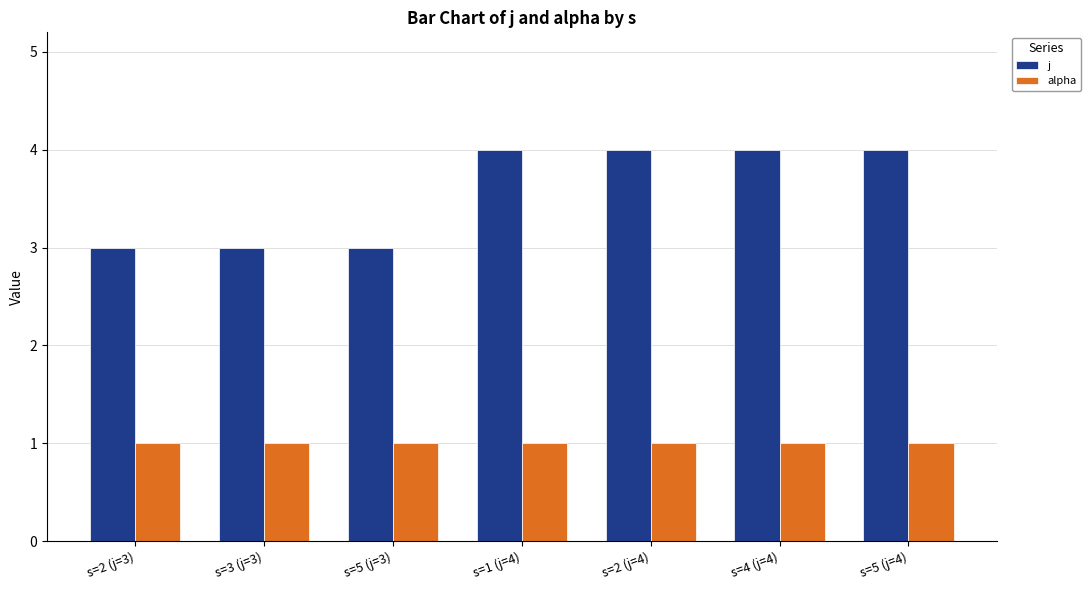

Rank the series at s=5 (j=3) from highest to lowest value.

j, alpha